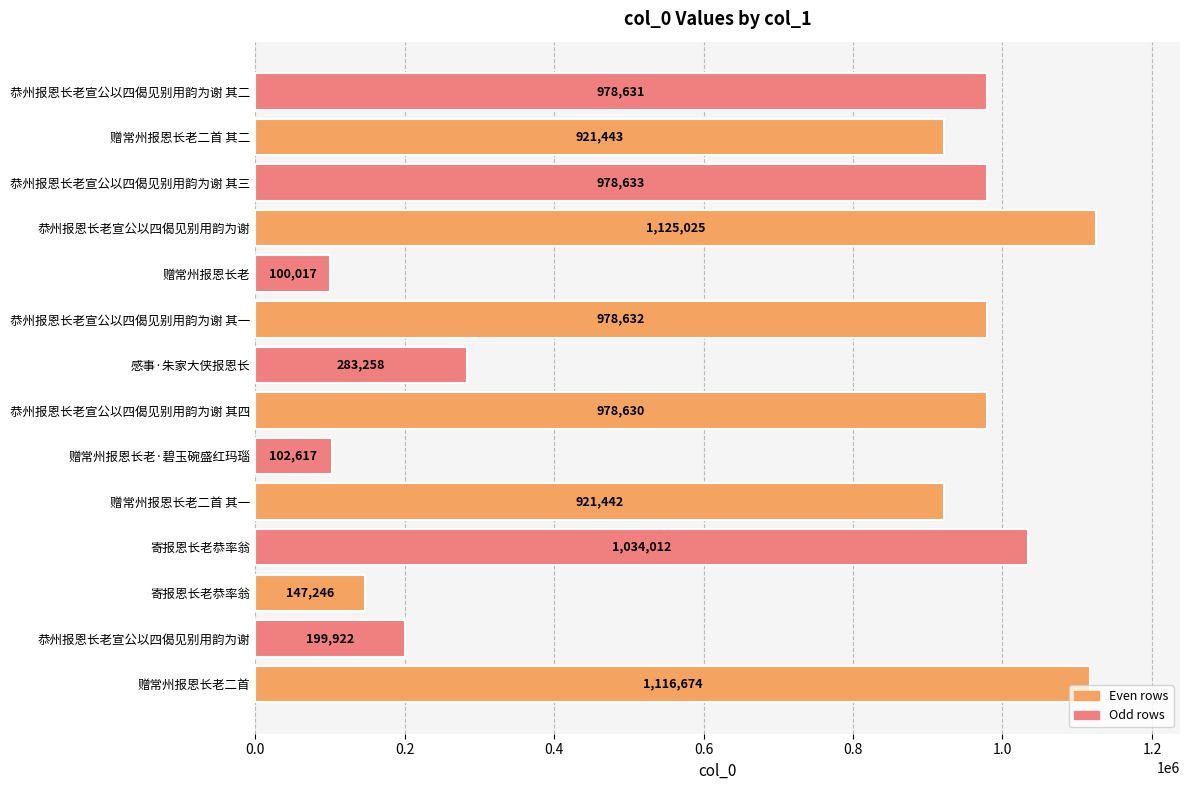

How many data points are less than 978630?

7